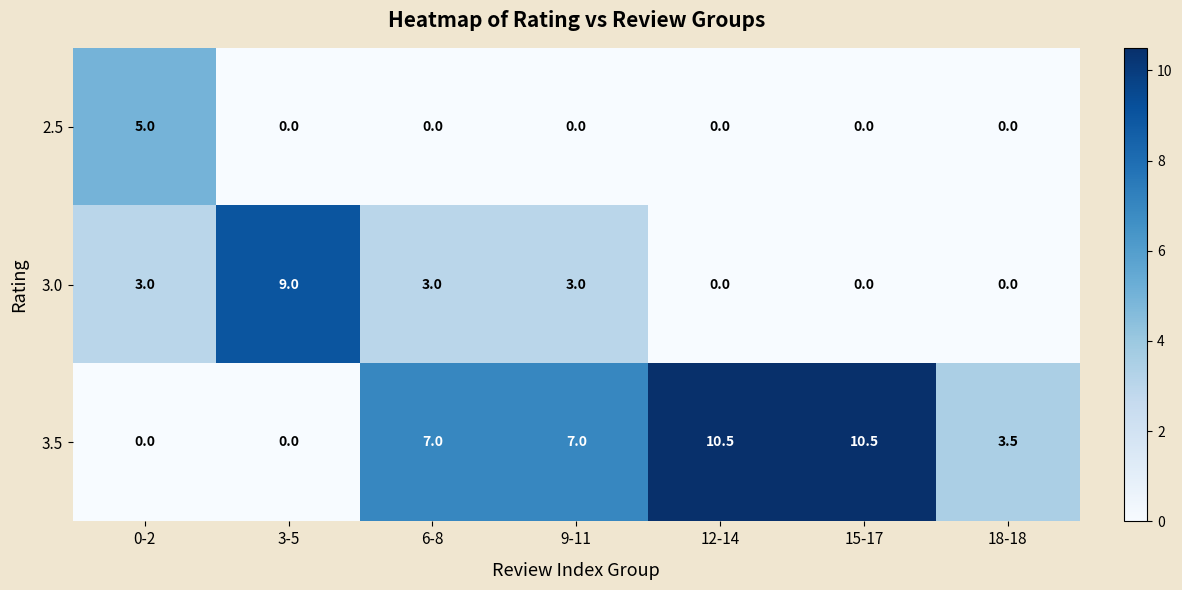

Count the number of categories in the chart.

7